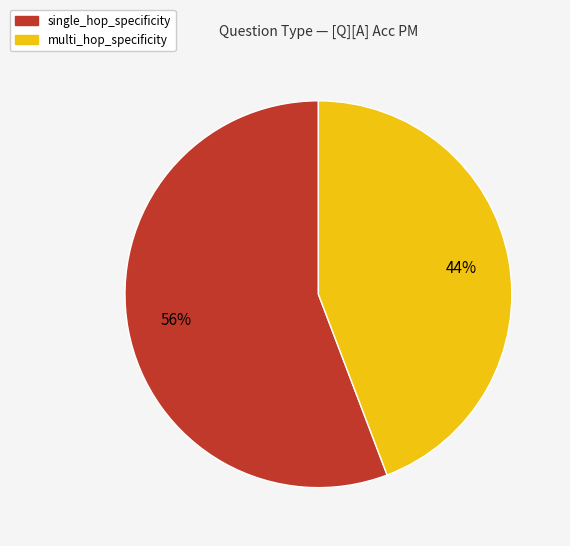

Is multi_hop_specificity the majority of the pie?

No